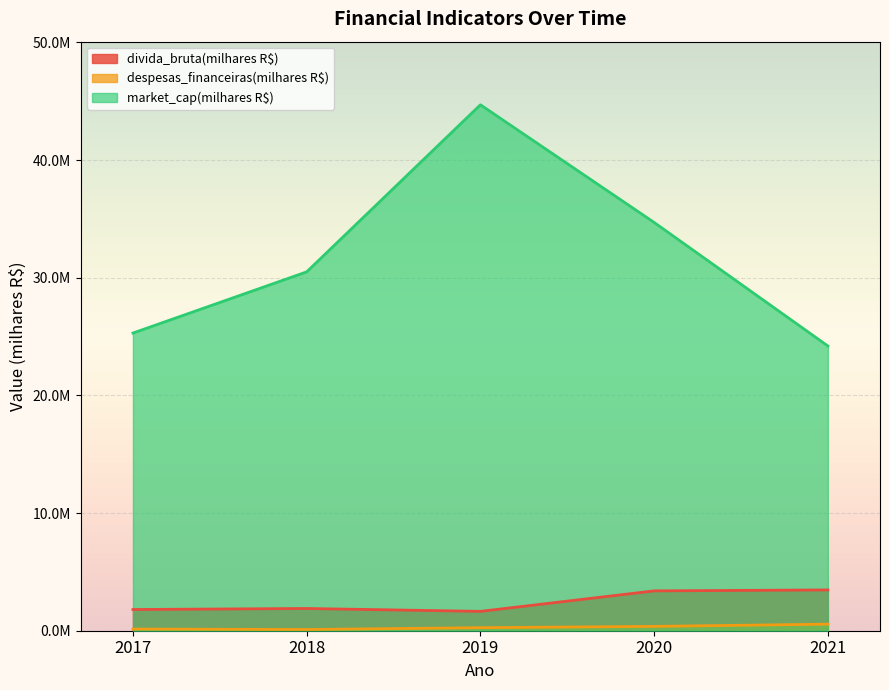

Which series has the largest total across all categories?

market_cap(milhares R$)